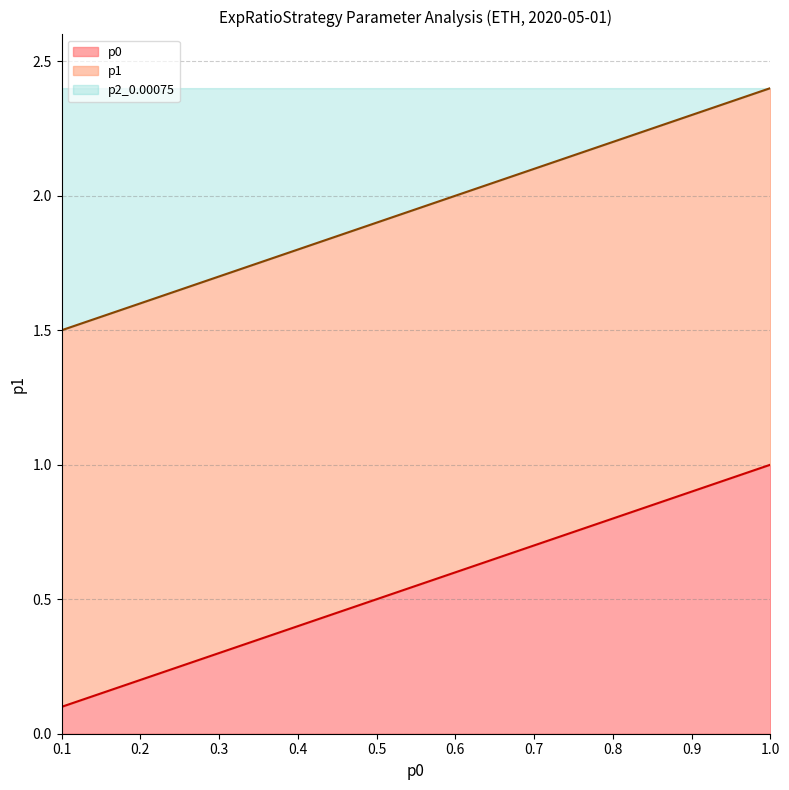

What is the smallest value displayed?

0.1